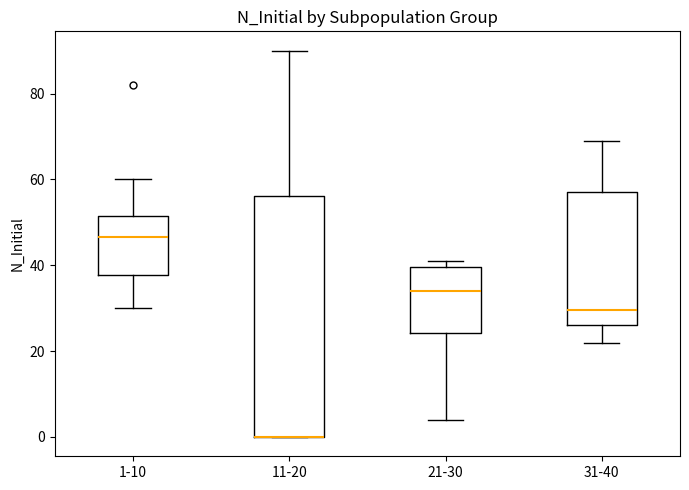

Comparing the boxes themselves (not the whiskers), which one is the tallest?

11-20